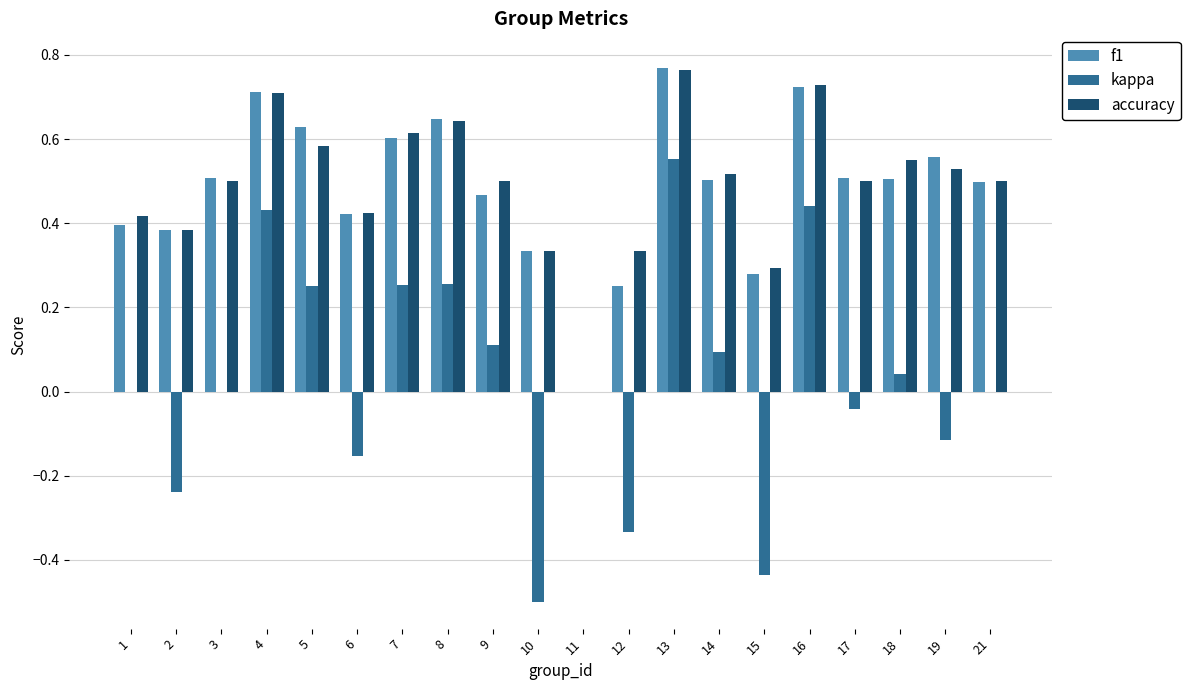

What are all the series names shown in the legend?

f1, kappa, accuracy